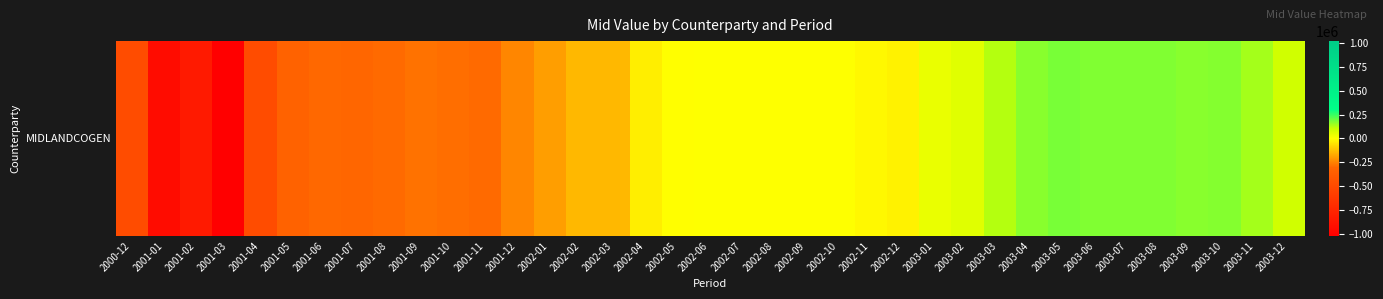

Reading left to right, transcribe all the data shown in this chart.

2000-12=-479095.7	2001-01=-931969.0	2001-02=-835202.2	2001-03=-1021684.2	2001-04=-481813.9	2001-05=-330336.6	2001-06=-300010.3	2001-07=-304464.2	2001-08=-297908.7	2001-09=-281062.4	2001-10=-290126.2	2001-11=-295948.9	2001-12=-241065.9	2002-01=-193747.5	2002-02=-140004.7	2002-03=-140807.1	2002-04=-33194.6	2002-05=-3902.2	2002-06=1879.3	2002-07=1353.1	2002-08=961.9	2002-09=2779.1	2002-10=1905.6	2002-11=-14313.9	2002-12=-24346.9	2003-01=43665.7	2003-02=62031.3	2003-03=127436.5	2003-04=168395.6	2003-05=184782.1	2003-06=176516.7	2003-07=178787.7	2003-08=178804.7	2003-09=170076.1	2003-10=171659.2	2003-11=141923.1	2003-12=92770.3